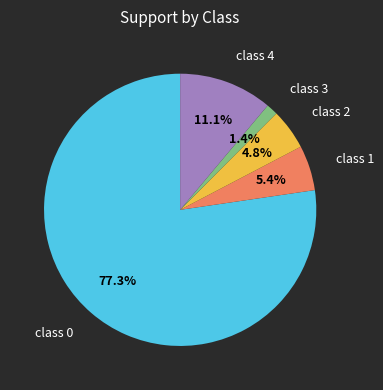

What percentage do class 3 and class 0 together represent?

78.7%